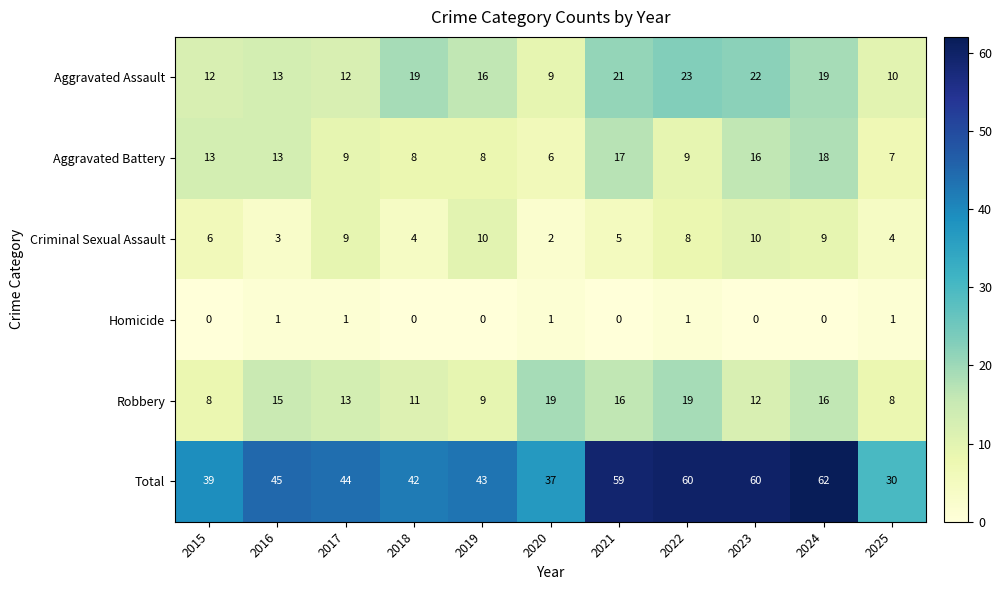

At which category is the sum across all series the highest?

2024